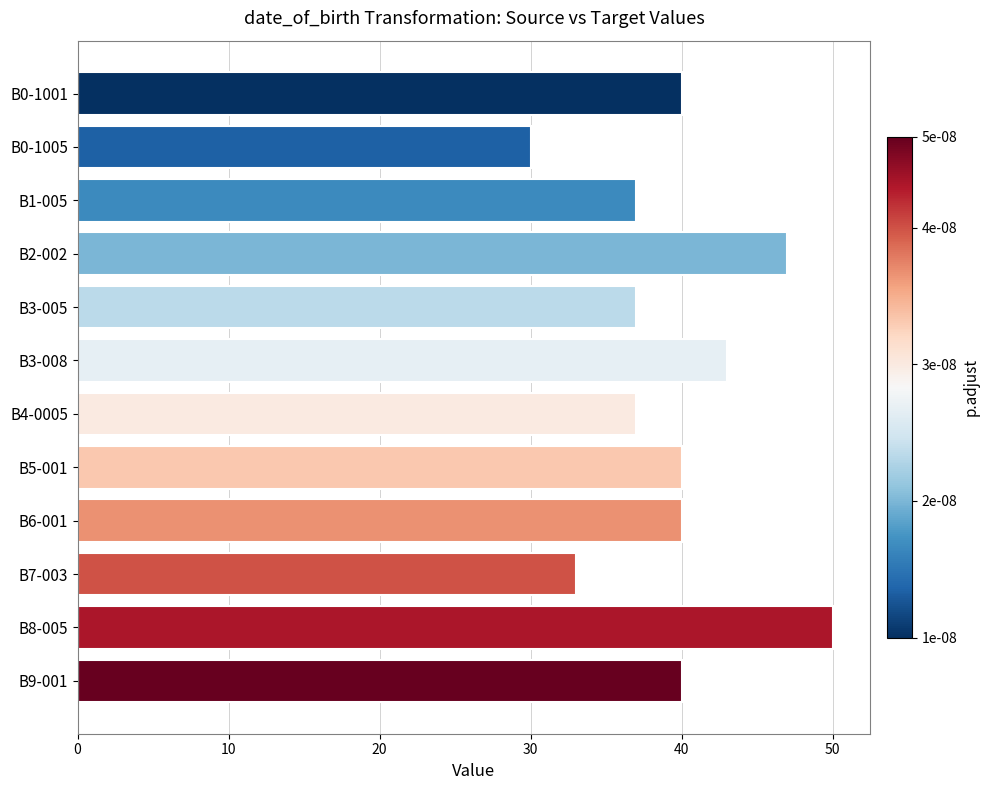

Reading top to bottom, list all the values displayed in this chart.

40	30	37	47	37	43	37	40	40	33	50	40